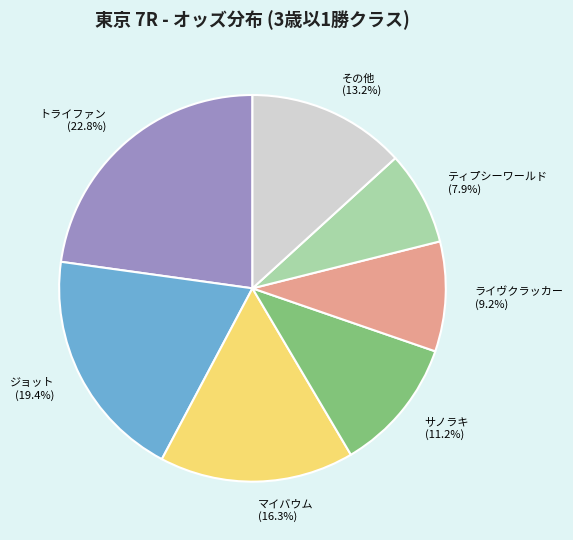

Which slice is the largest?

トライファン